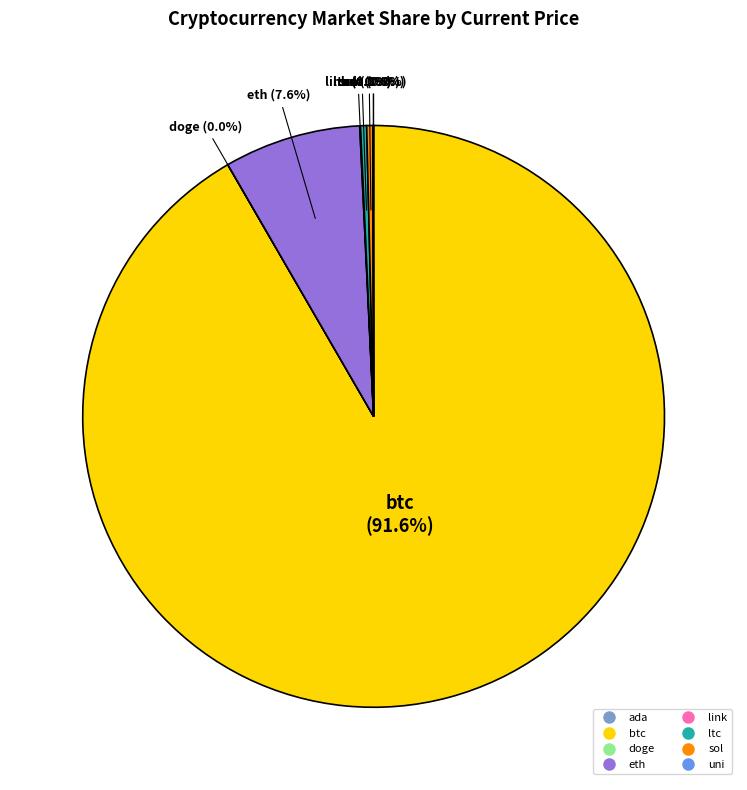

Which slice represents more than half of the pie?

btc